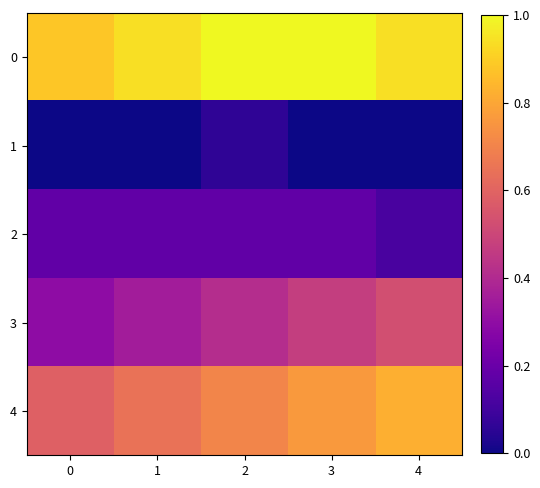

Which series changed the most between 2 and 4?

3